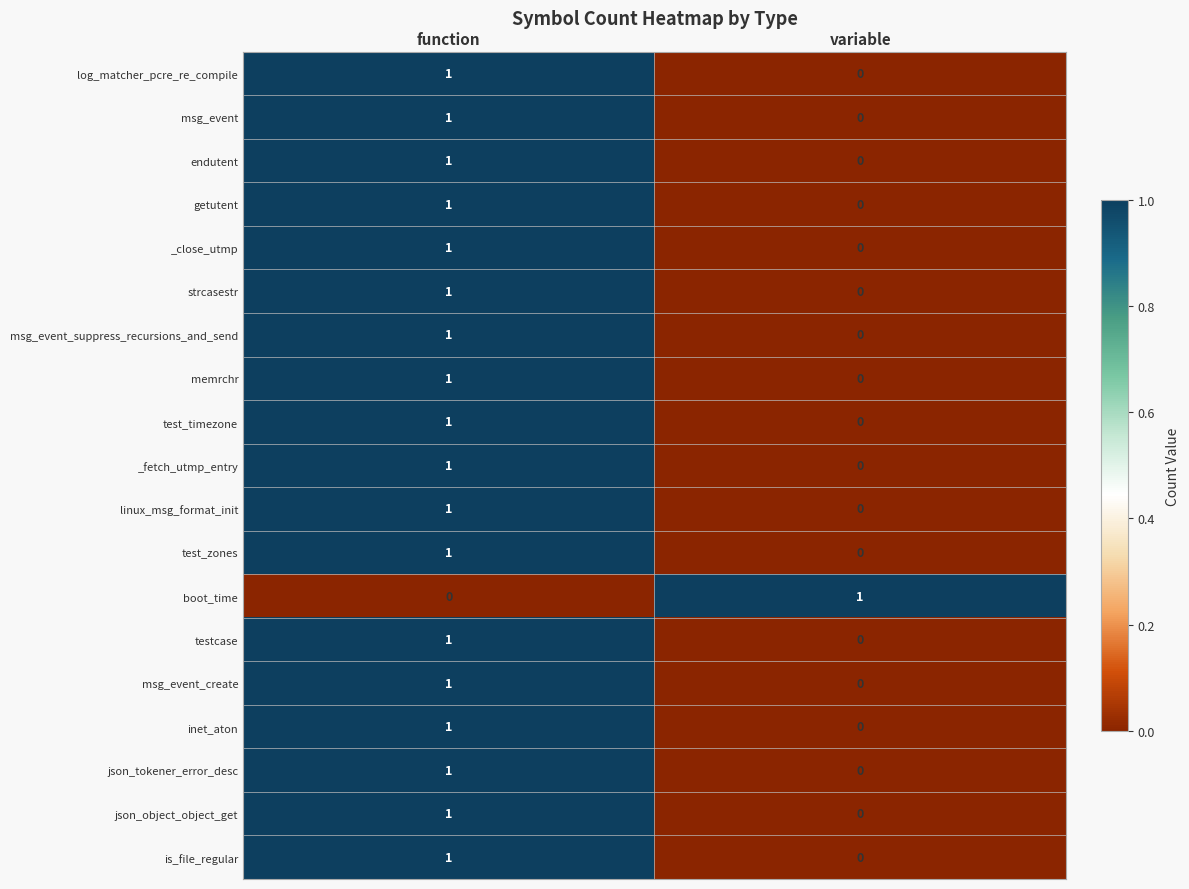

How many distinct data groups are displayed?

19